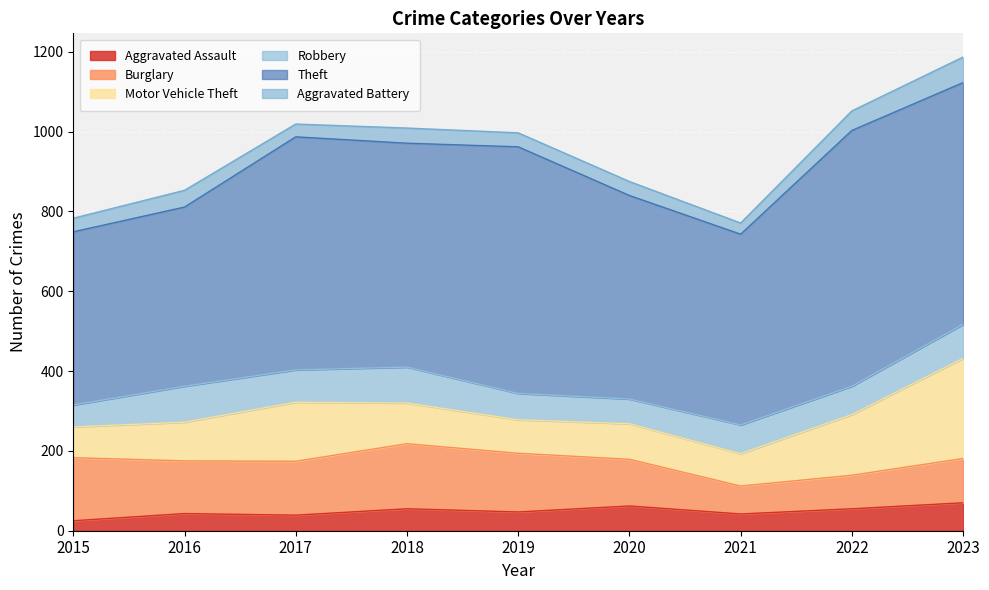

Rank the series at 2015 from lowest to highest value.

Aggravated Assault, Aggravated Battery, Robbery, Motor Vehicle Theft, Burglary, Theft